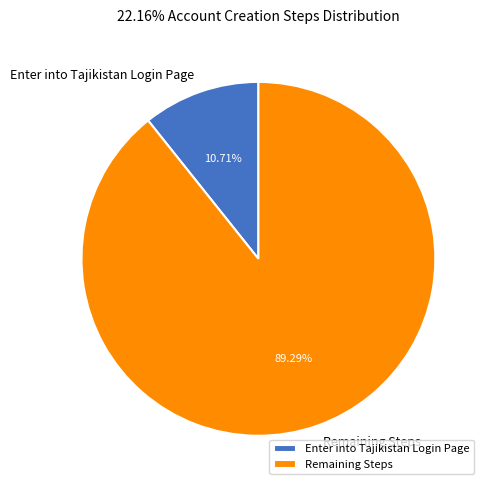

What is the majority slice?

Remaining Steps